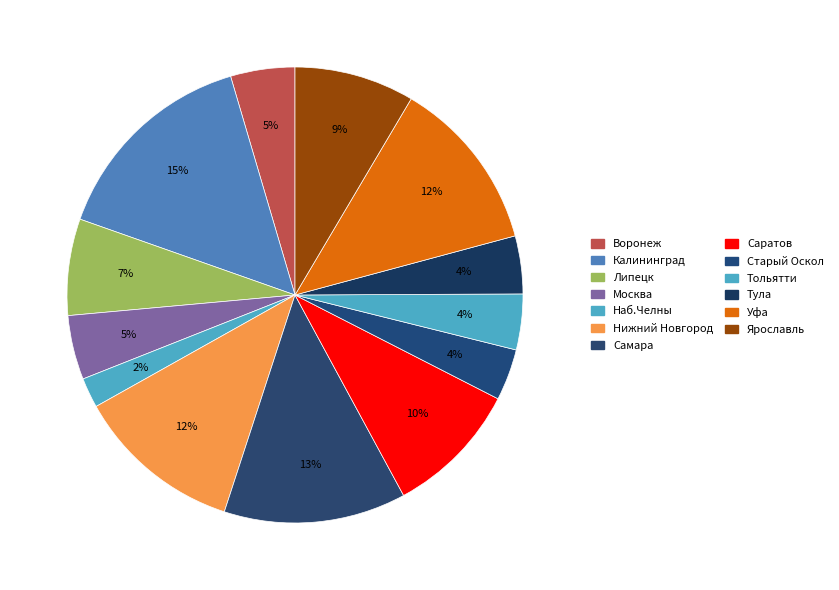

How many segments does this pie chart have?

13